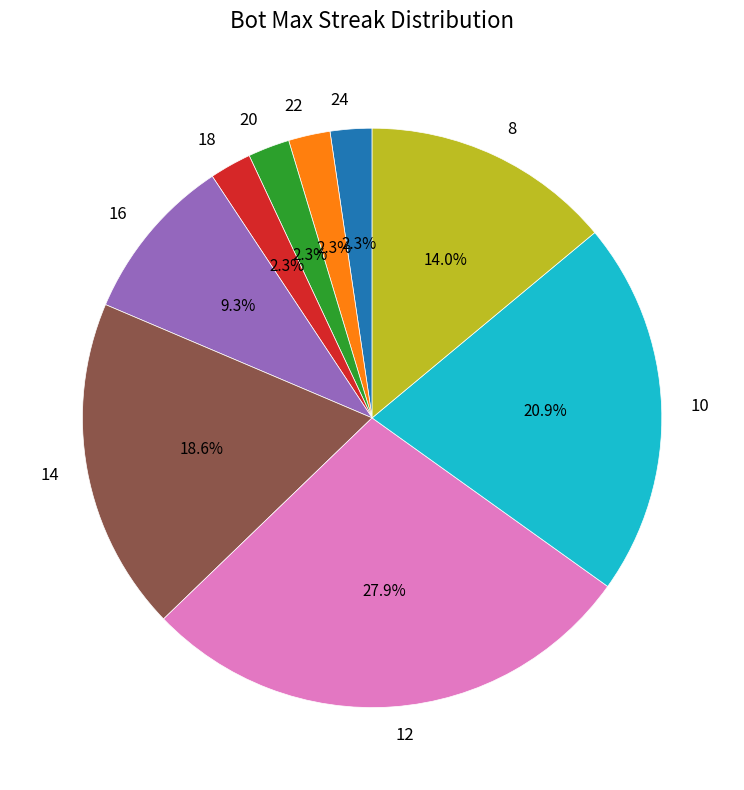

What is the total percentage of 8 and 14?

32.6%